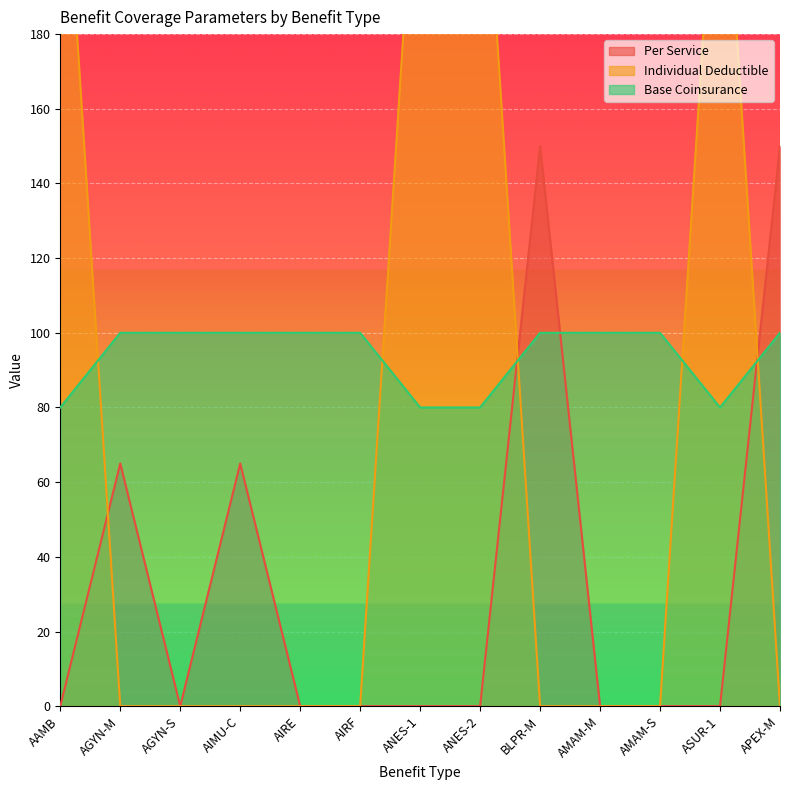

Is the value of Per Service at AAMB greater than the value of Individual Deductible at AIRF?

No